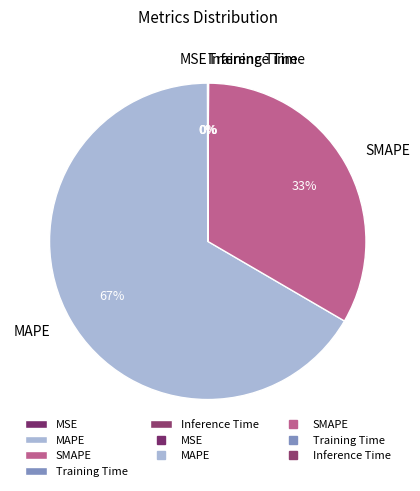

To the nearest percent, what is the difference between the largest and smallest slice percentages?

67%